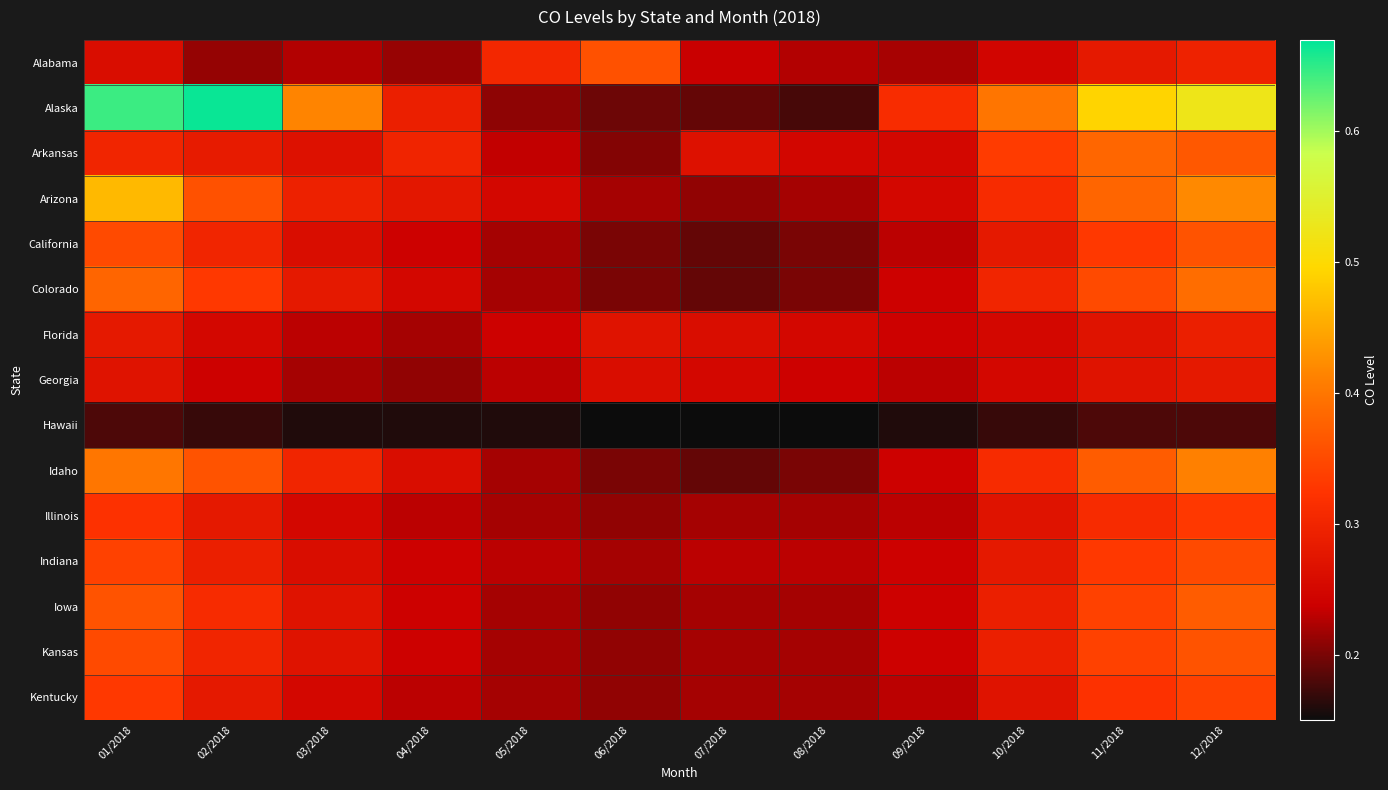

Which series has the widest spread of values?

Alaska